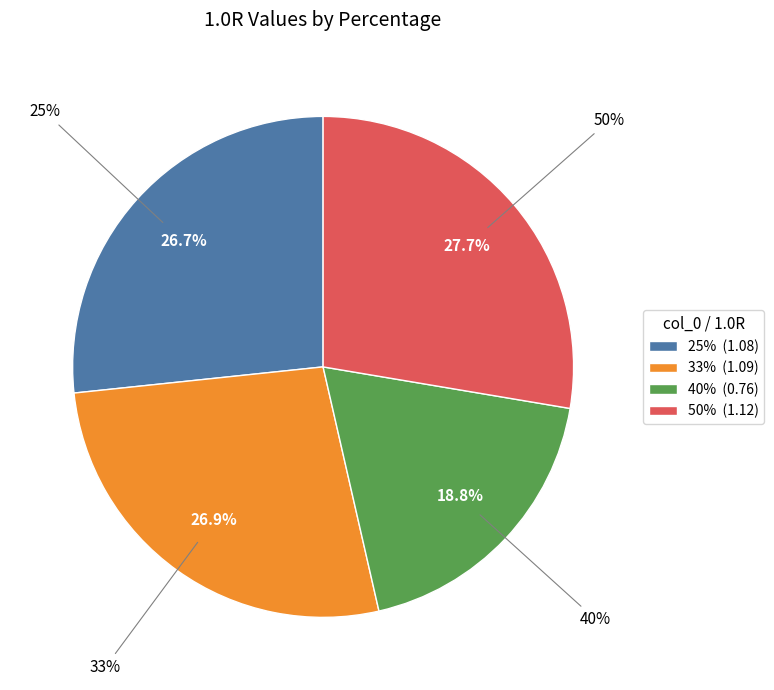

How many slices are in this pie chart?

4